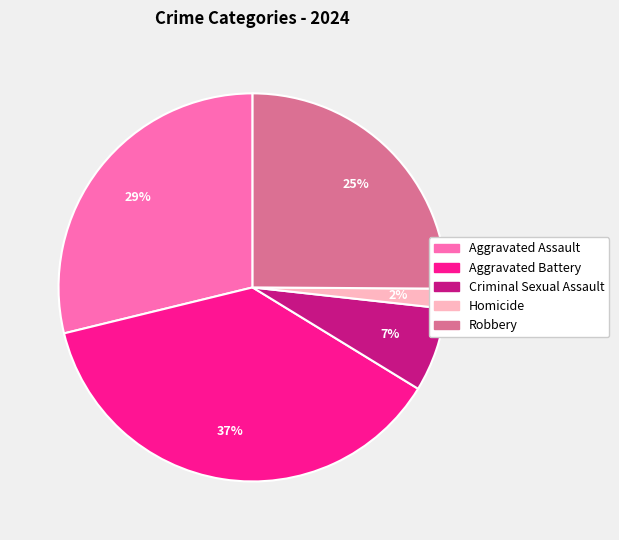

To the nearest percent, what is the combined percentage of Homicide and Robbery?

27%